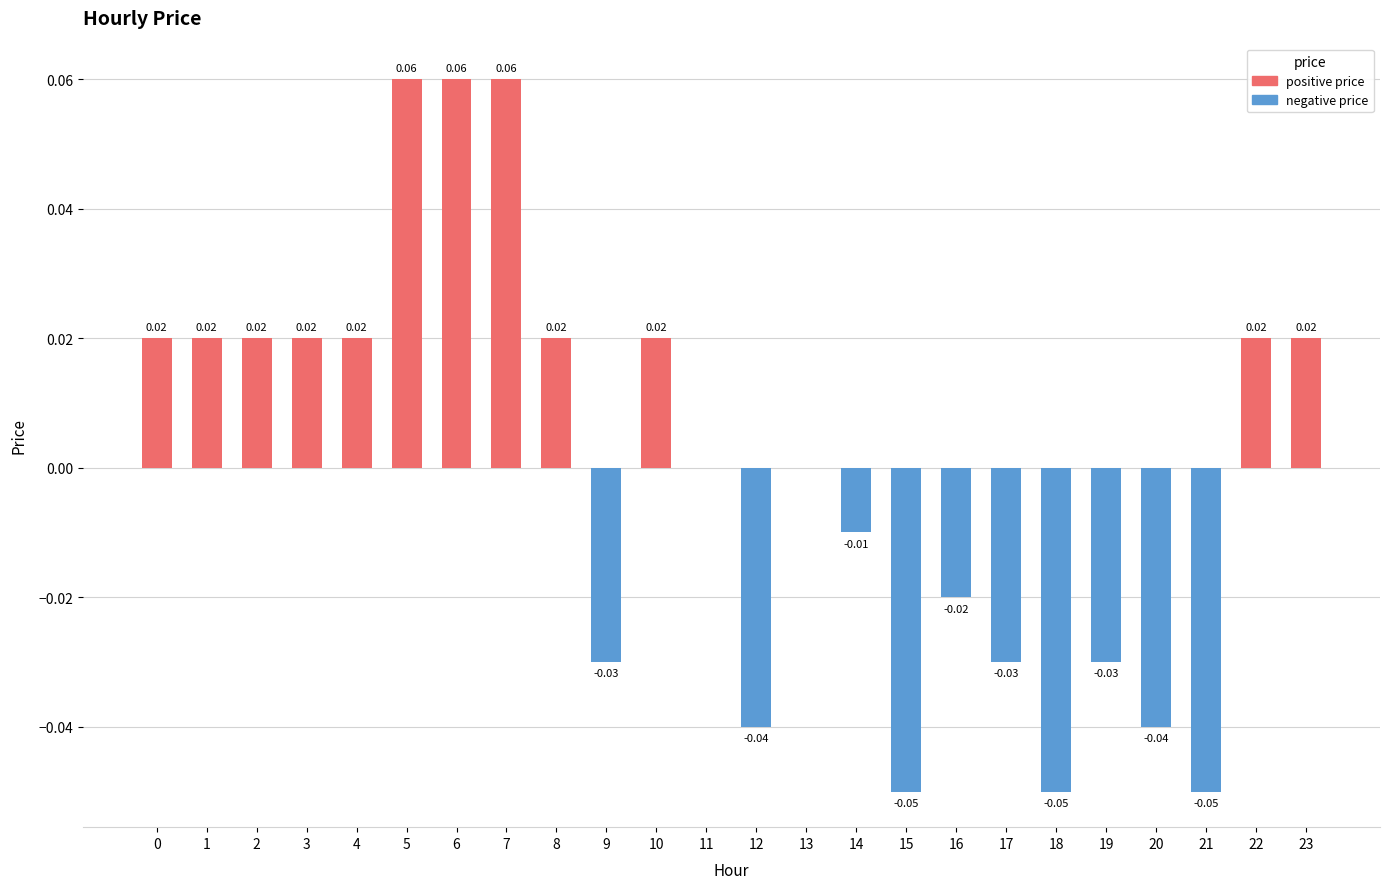

How many series are shown in this chart?

2